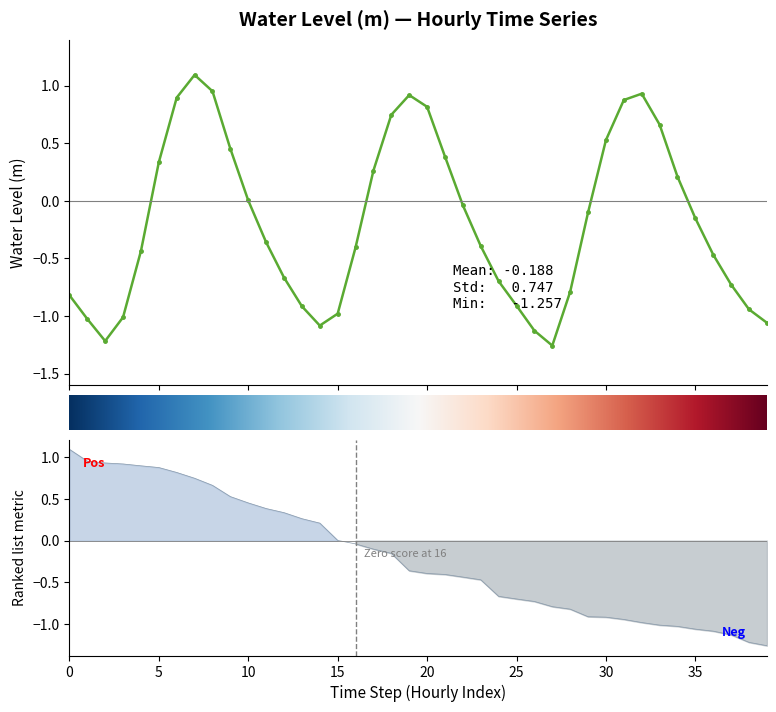

How many series are shown in this chart?

1